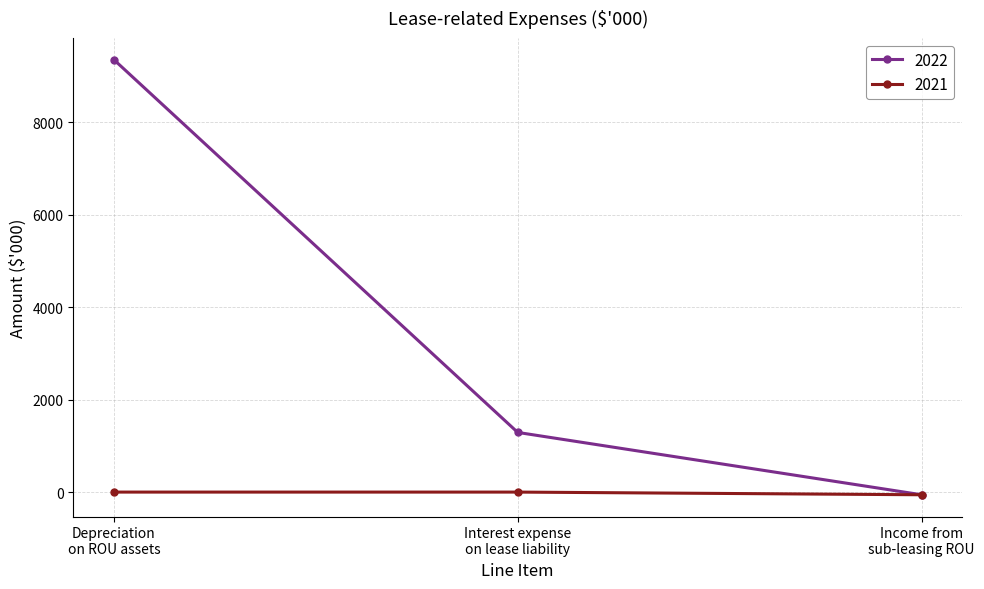

Rank the series by their maximum value, from highest to lowest.

2022, 2021